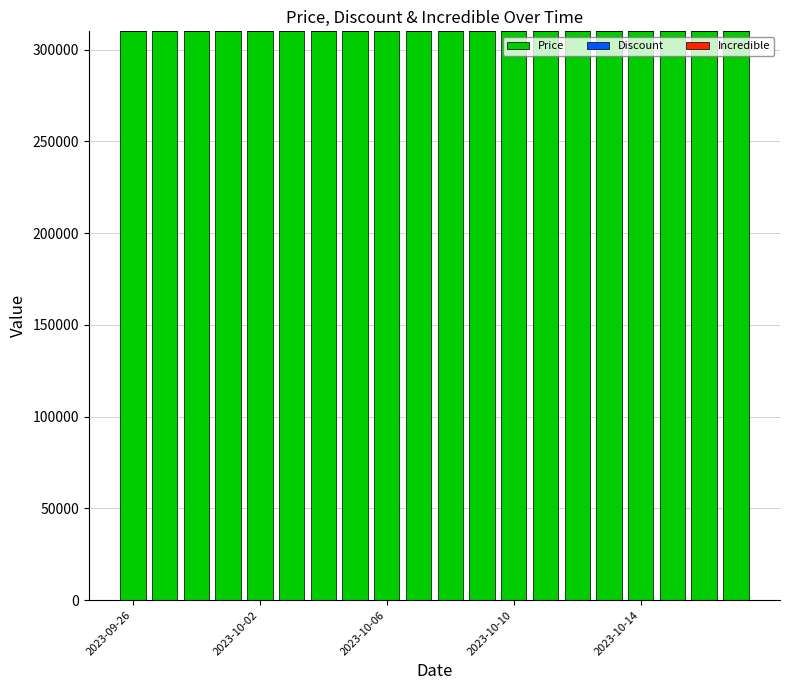

What is the lowest value of the Price series?

310000